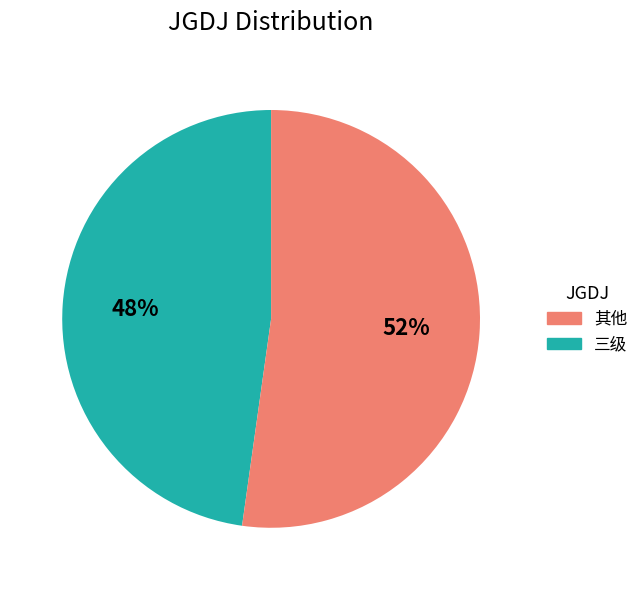

To the nearest percent, what is the average slice percentage?

50%